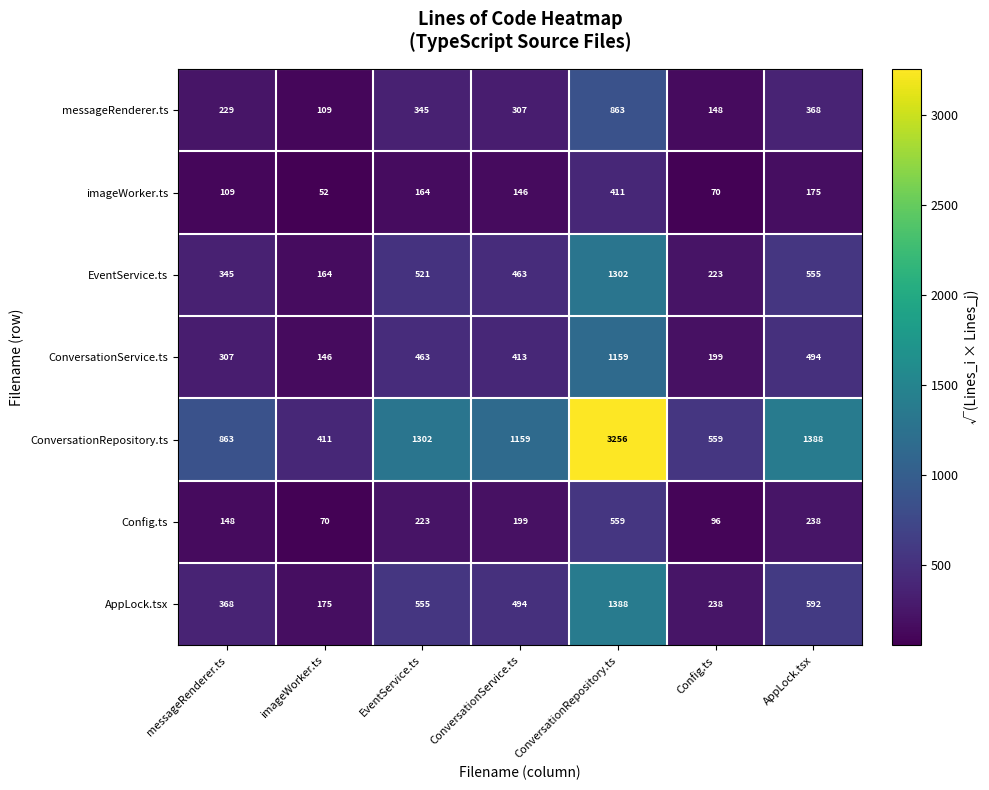

List the labels in order of imageWorker.ts value, smallest first.

imageWorker.ts, Config.ts, messageRenderer.ts, ConversationService.ts, EventService.ts, AppLock.tsx, ConversationRepository.ts